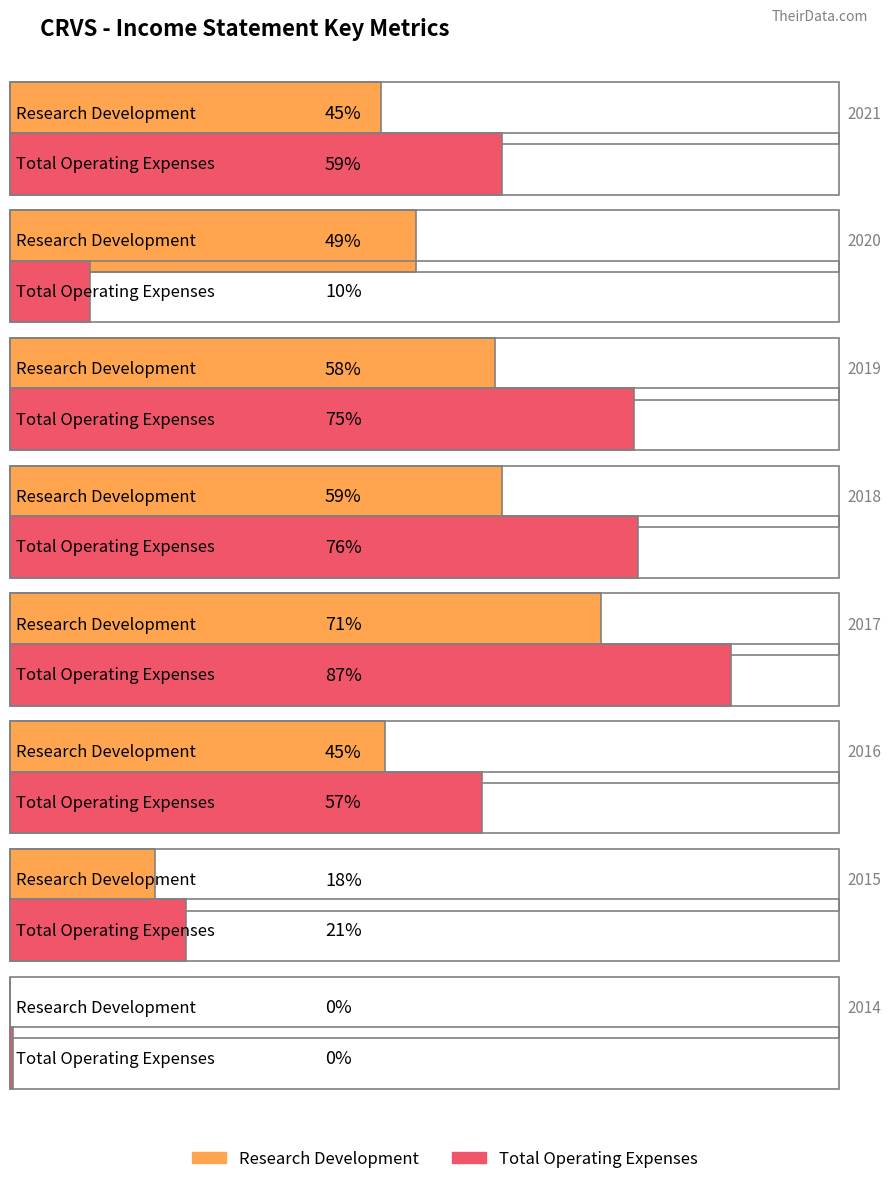

List the labels in order of Research Development value, smallest first.

2014, 2015, 2021, 2016, 2020, 2019, 2018, 2017